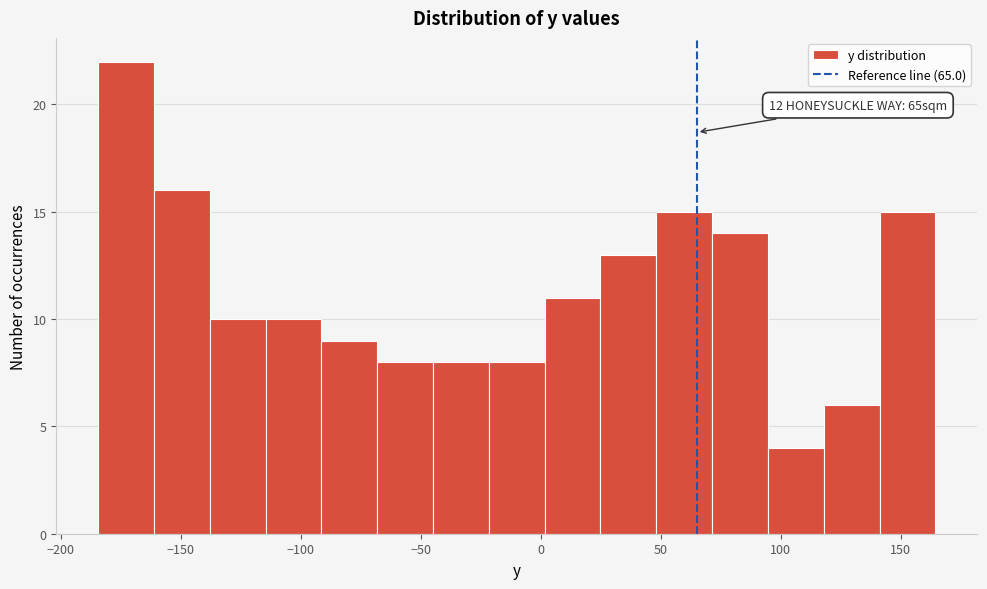

Which range on the x-axis has the tallest bar?

-185 to -160